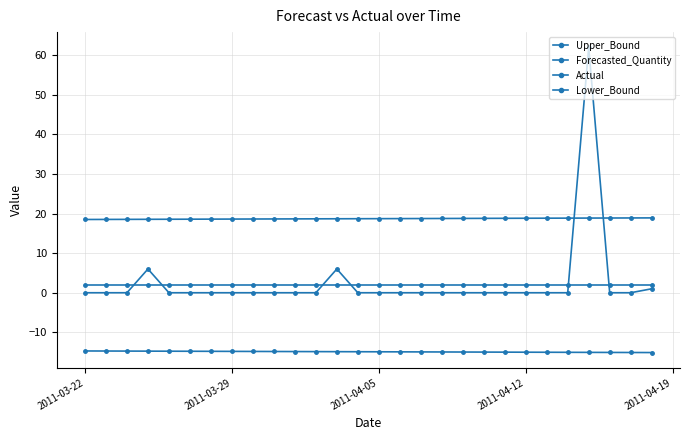

How many series are shown in this chart?

4